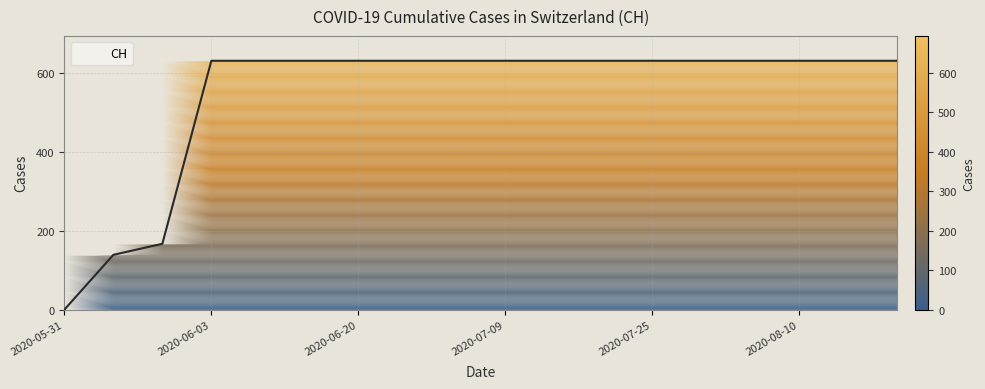

How many positive values are there?

17